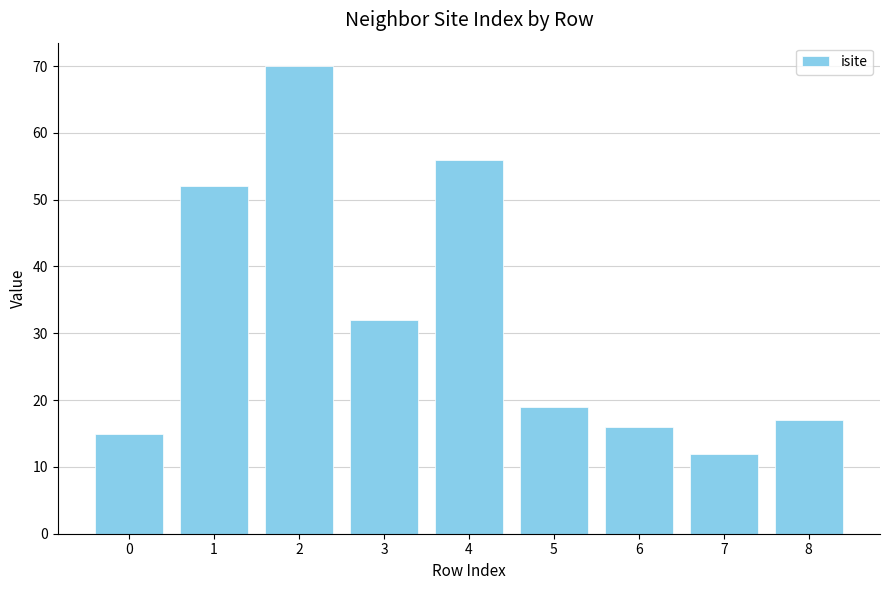

The value at 1 is 52. True or false?

True